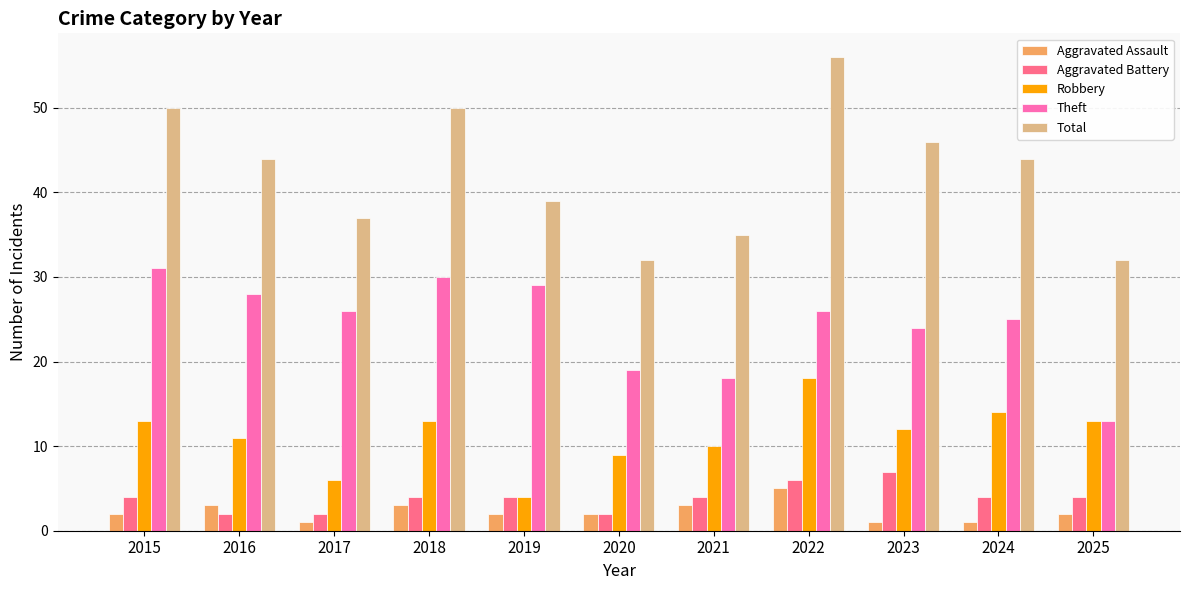

What is the difference between the highest and lowest values at 2020?

30